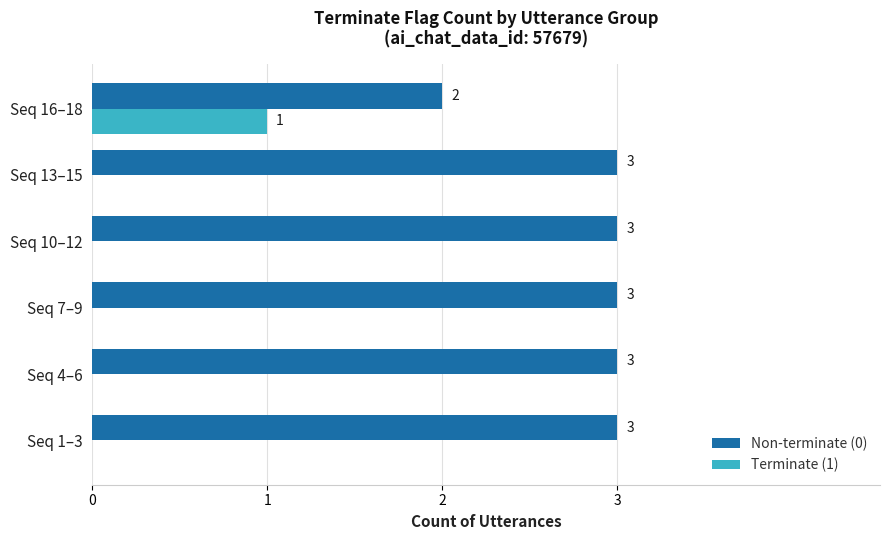

Is the value of Terminate (1) at Seq 13–15 greater than the value of Non-terminate (0) at Seq 10–12?

No